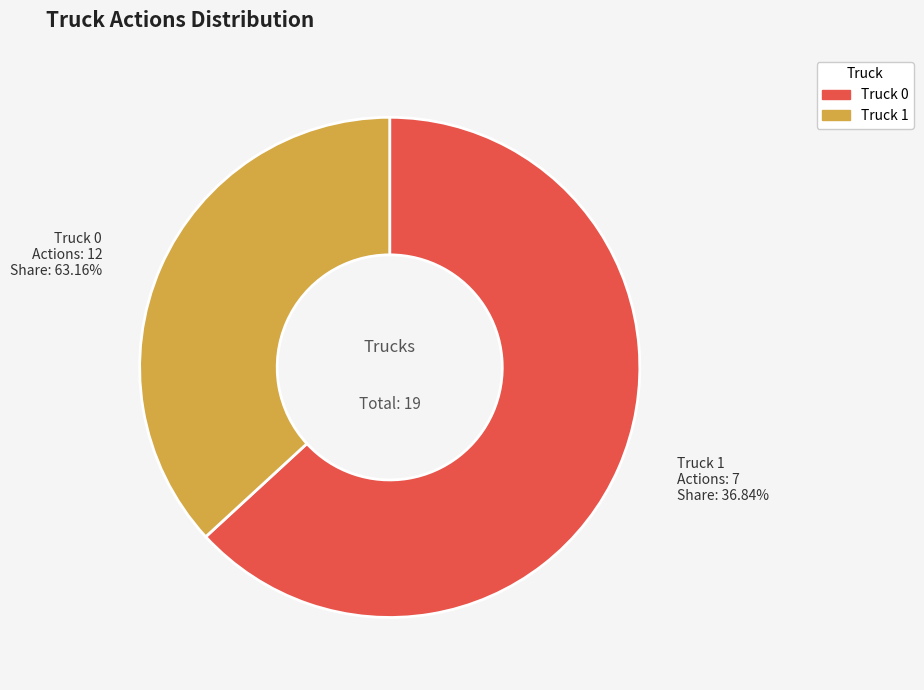

How many slices are in this pie chart?

2